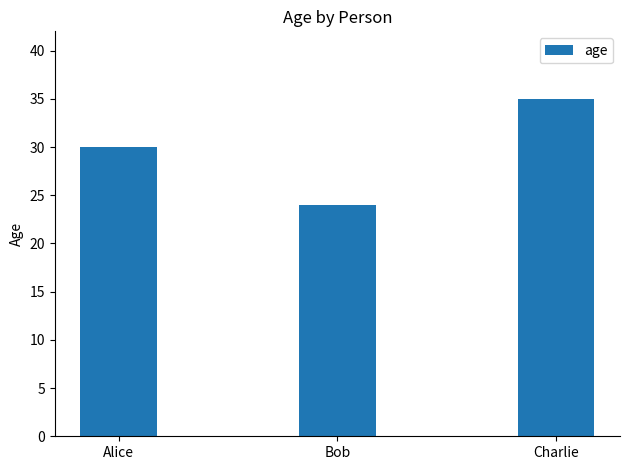

The chart shows a value of 35 at Charlie. True or false?

True